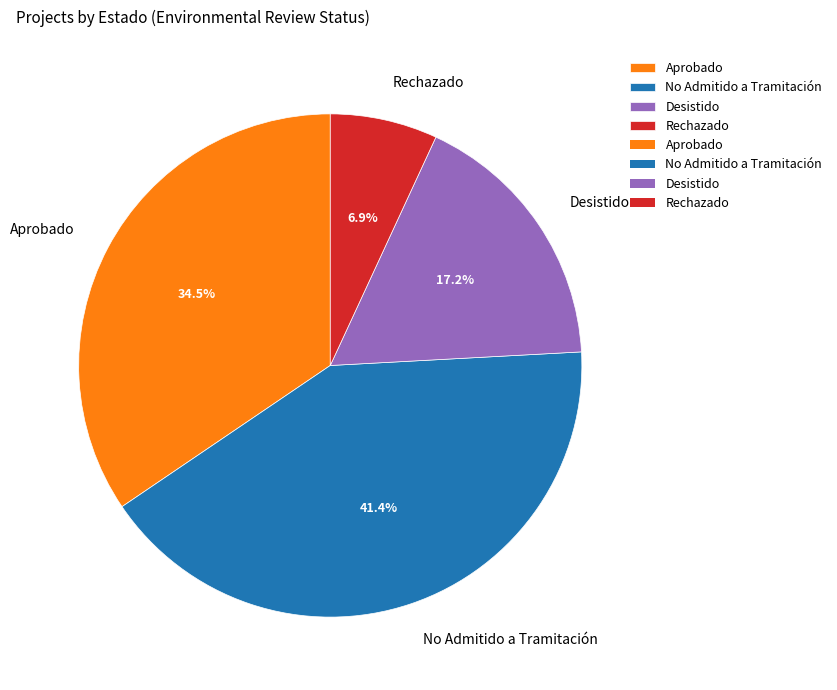

What percentage is NOT represented by No Admitido a Tramitación?

58.6%